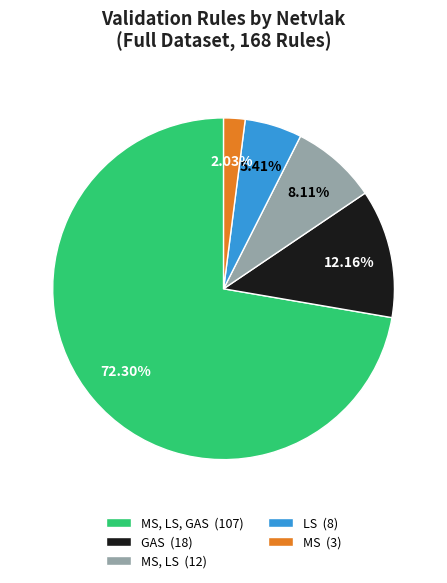

Combined, do LS (8) and MS, LS (12) account for over 50%?

No